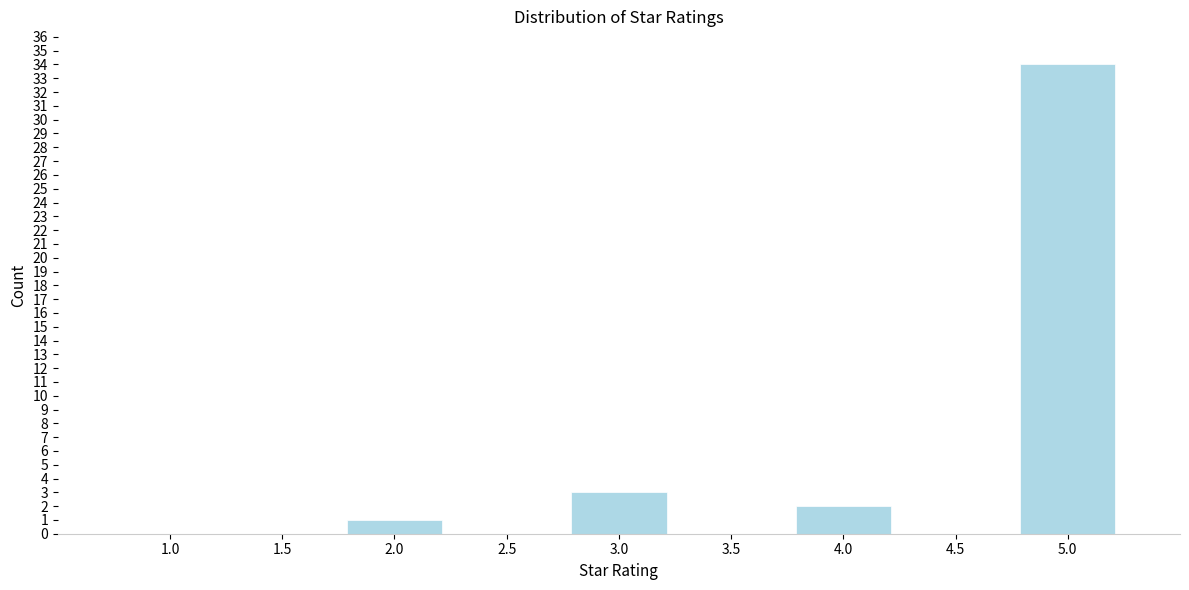

Reading left to right, extract all data points from this chart.

1.0=0	1.5=0	2.0=1	2.5=0	3.0=3	3.5=0	4.0=2	4.5=0	5.0=34